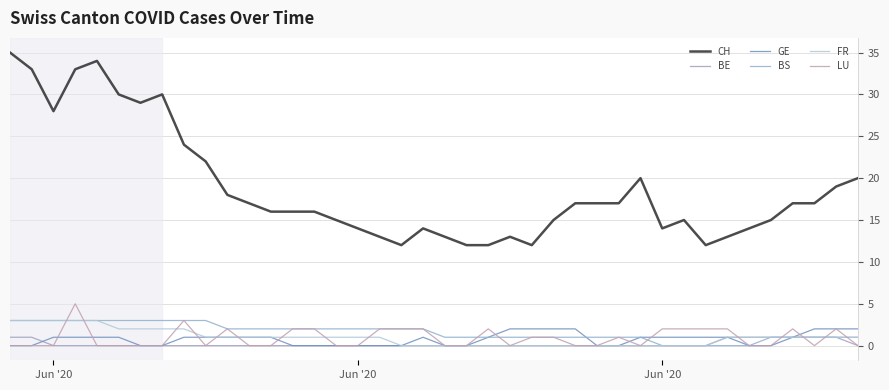

How many lines are shown in the chart?

6